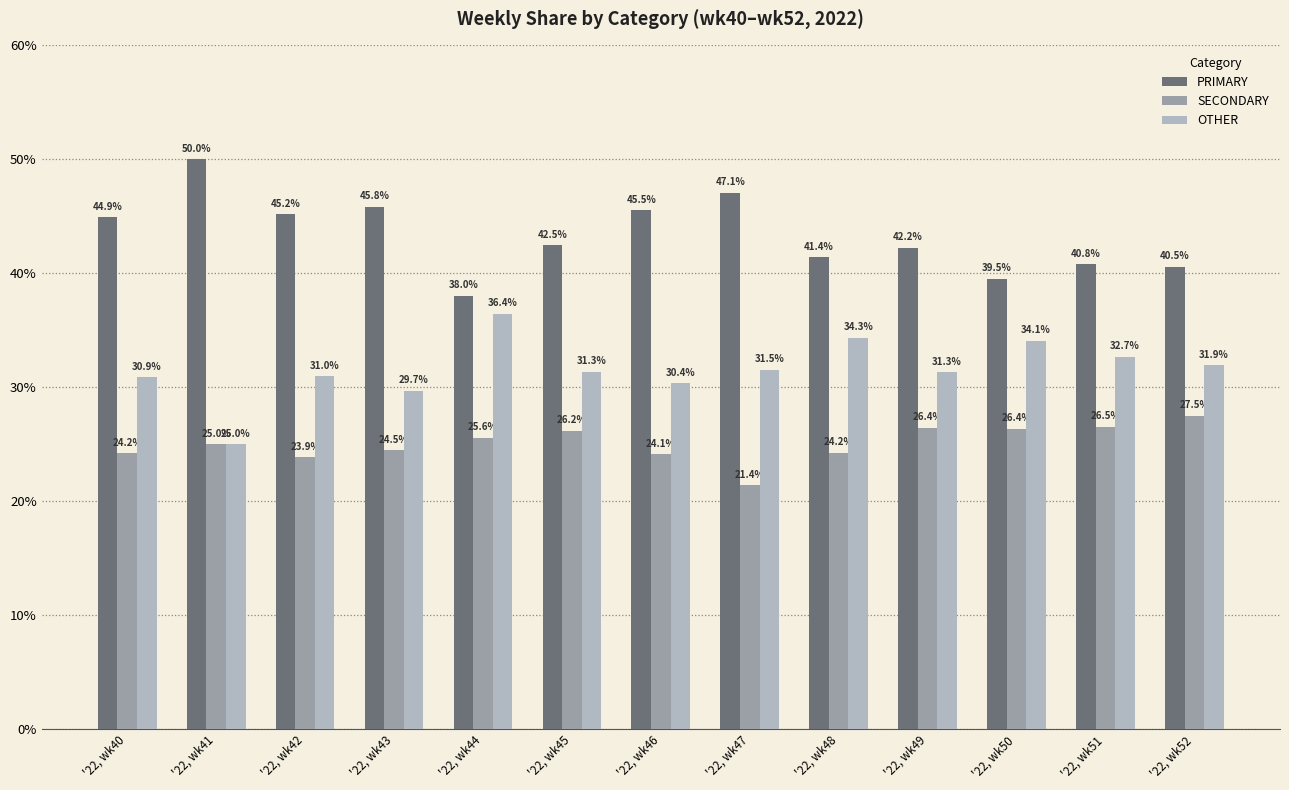

Rank the series at '22, wk48 from lowest to highest value.

SECONDARY, OTHER, PRIMARY